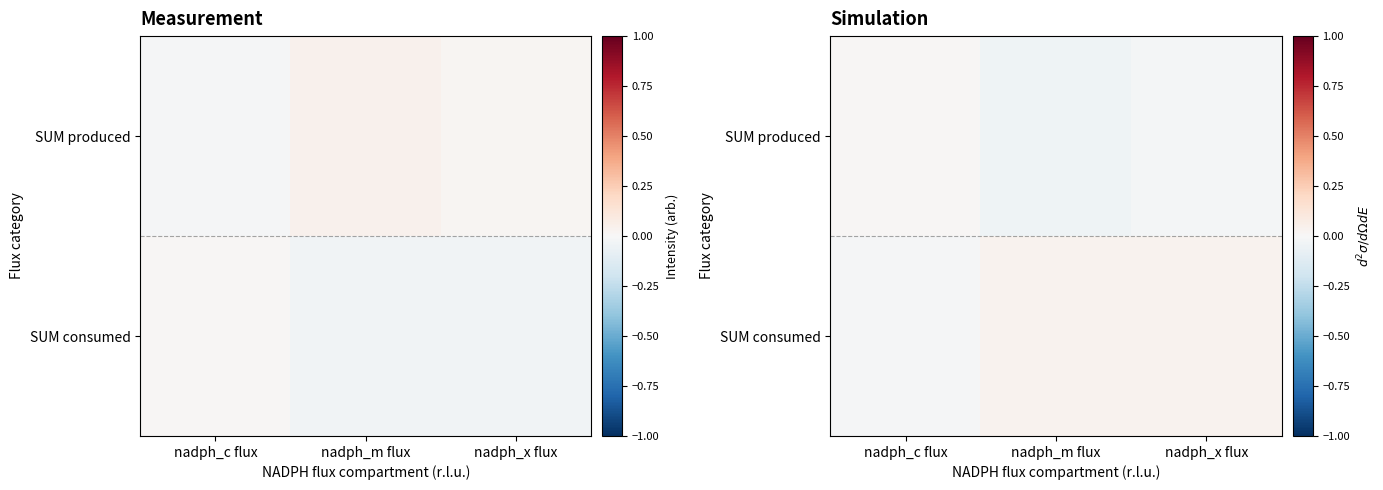

At nadph_m flux, list the series in order from largest to smallest.

SUM consumed, SUM produced